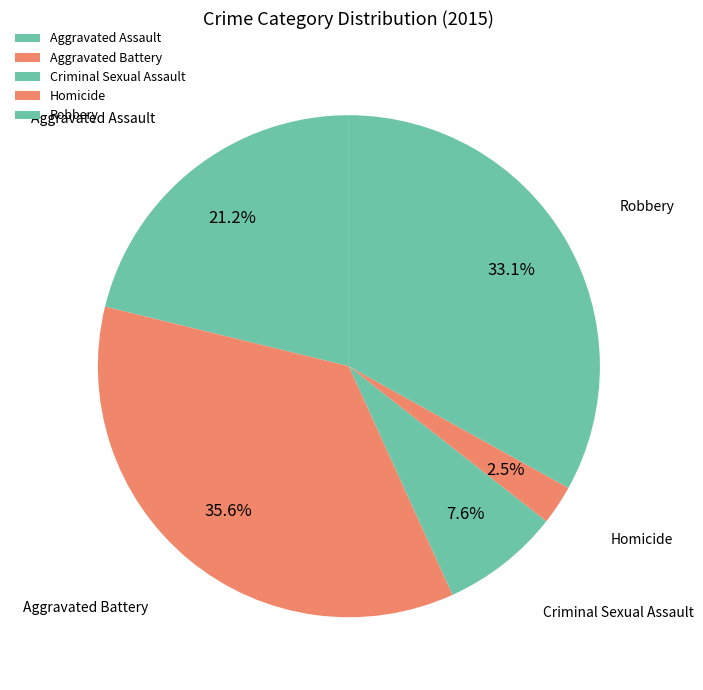

Approximately how many times larger is the value at Homicide compared to Criminal Sexual Assault?

0.3